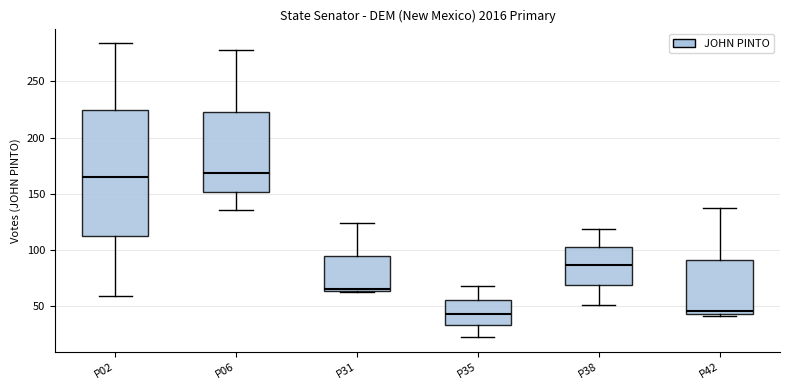

Reading left to right, read every box against the y-axis: the position of its median line, the range the box covers, and the ends of its whiskers. The values are not printed on the chart, so give them approximately, as read against the axis.

P02: median 165, box 110 to 225, whiskers 60 to 285
P06: median 170, box 150 to 225, whiskers 135 to 280
P31: median 65, box 65 to 95, whiskers 60 to 125
P35: median 45, box 35 to 55, whiskers 20 to 70
P38: median 85, box 70 to 100, whiskers 50 to 120
P42: median 45 (just above the box's lower edge), box 45 to 90, whiskers 40 to 135